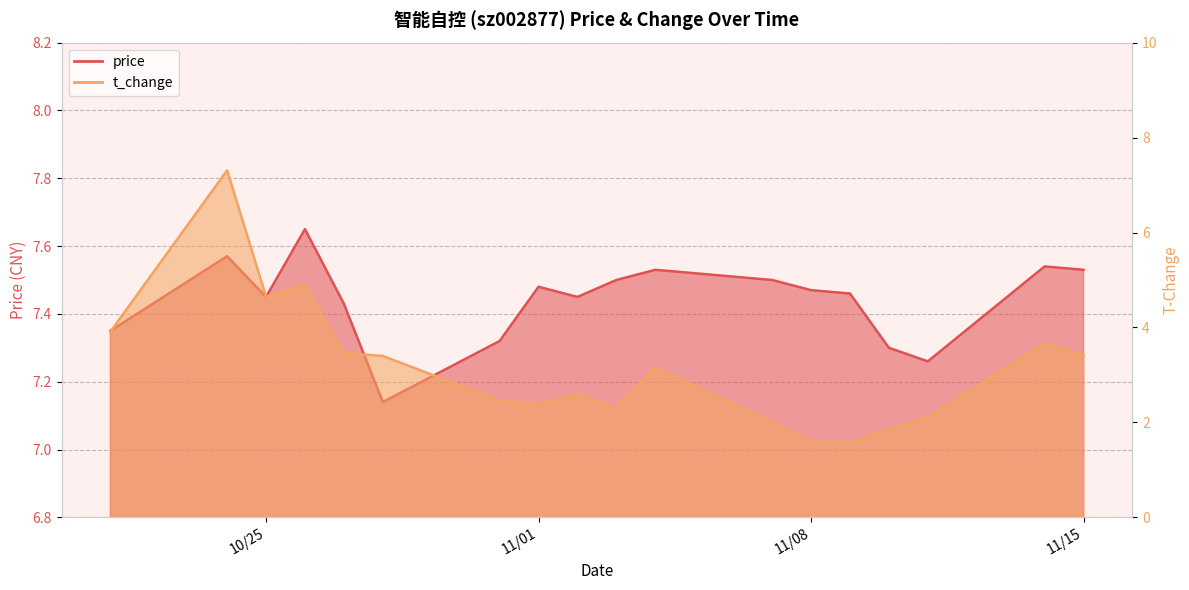

Which series changed the most between 2022-10-24 and 2022-10-26?

t_change